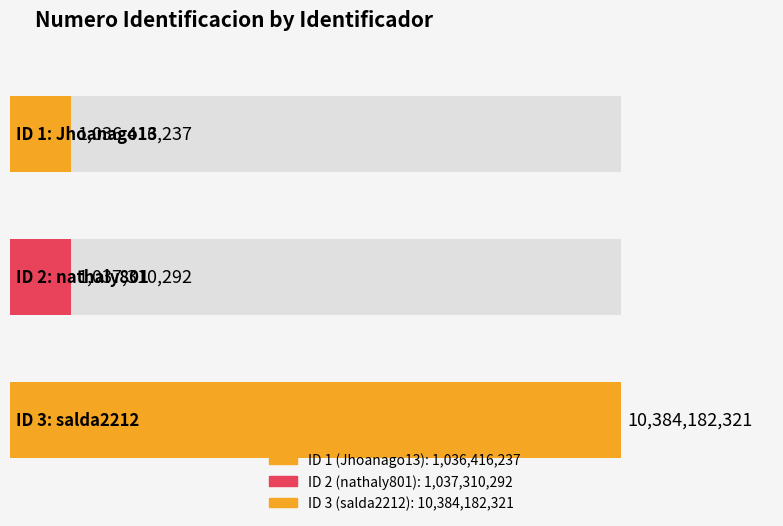

What is the sum of the values at 1 and 2?

2073726529